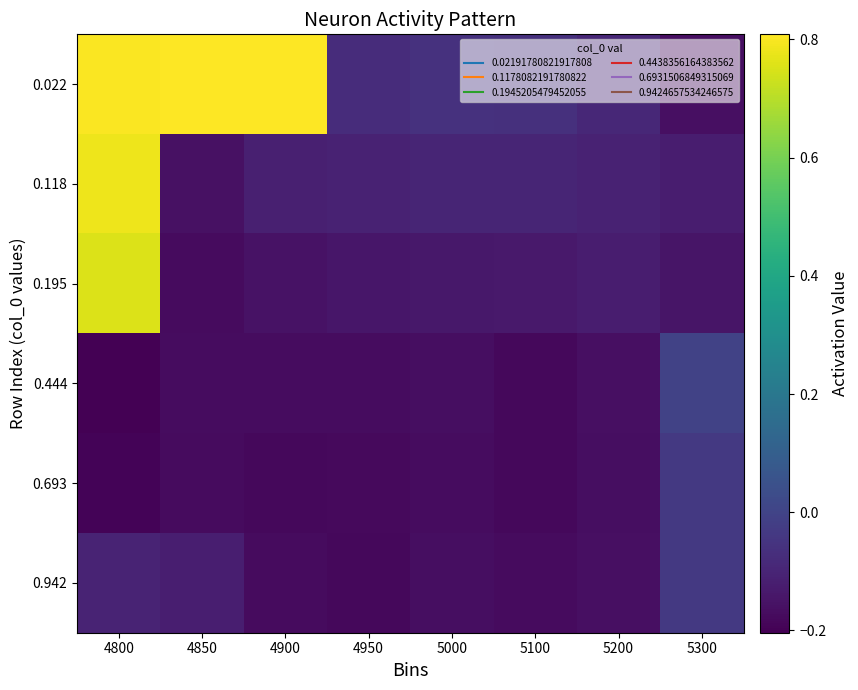

At which category is the sum across all series the highest?

4800